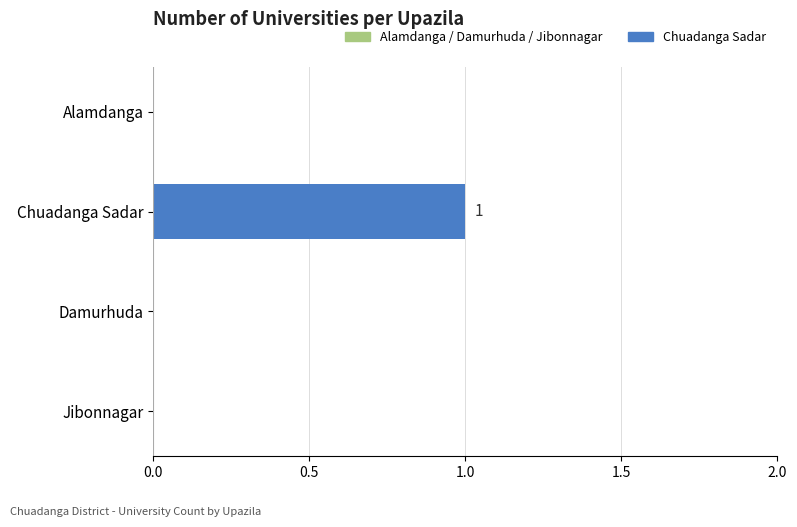

Reading bottom to top, transcribe all the data shown in this chart.

Jibonnagar=0	Damurhuda=0	Chuadanga Sadar=1	Alamdanga=0